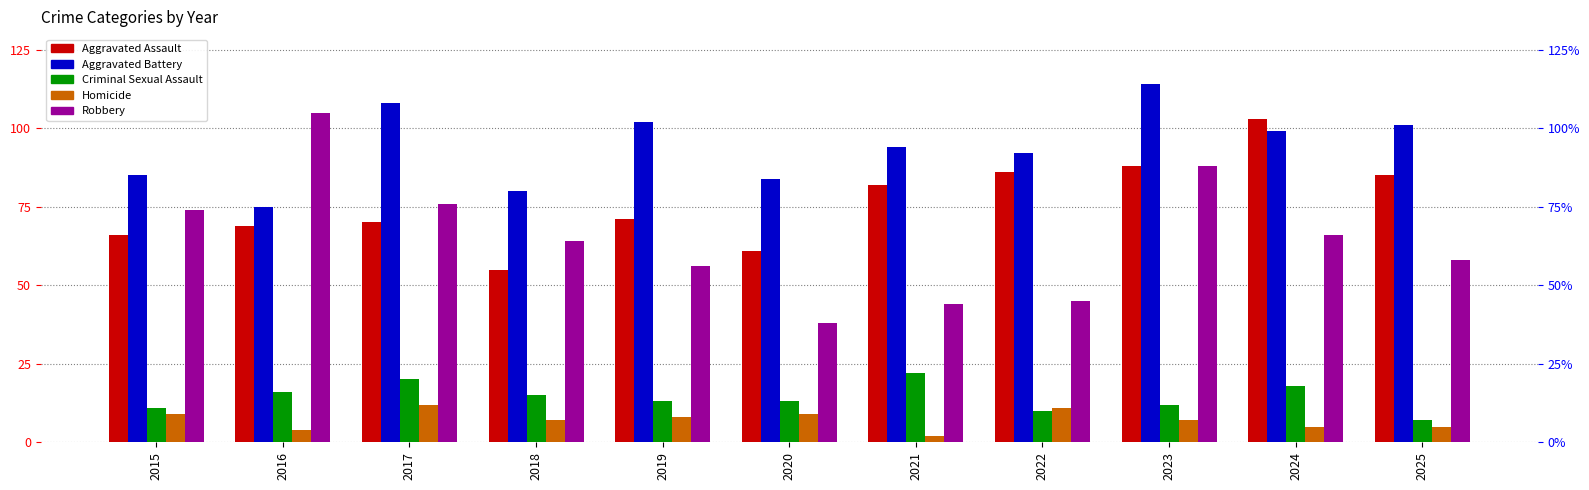

How many bars are there in total?

55